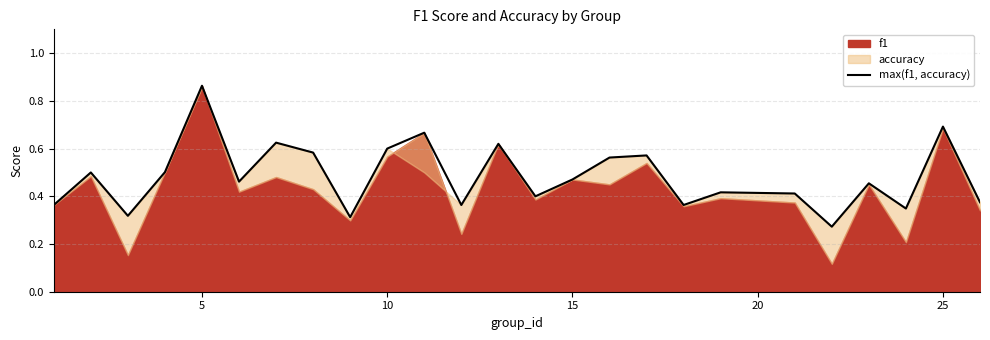

How many interior local peaks (higher than both neighbors) does the data have?

9